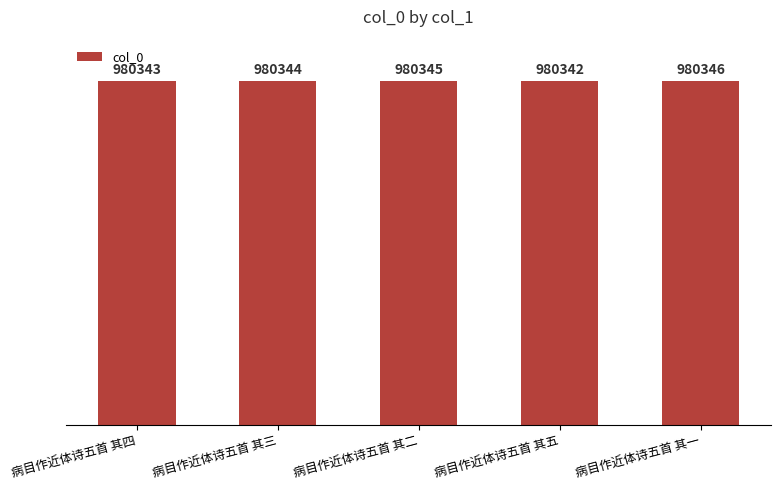

At which label does the data first exceed 980344?

病目作近体诗五首 其二